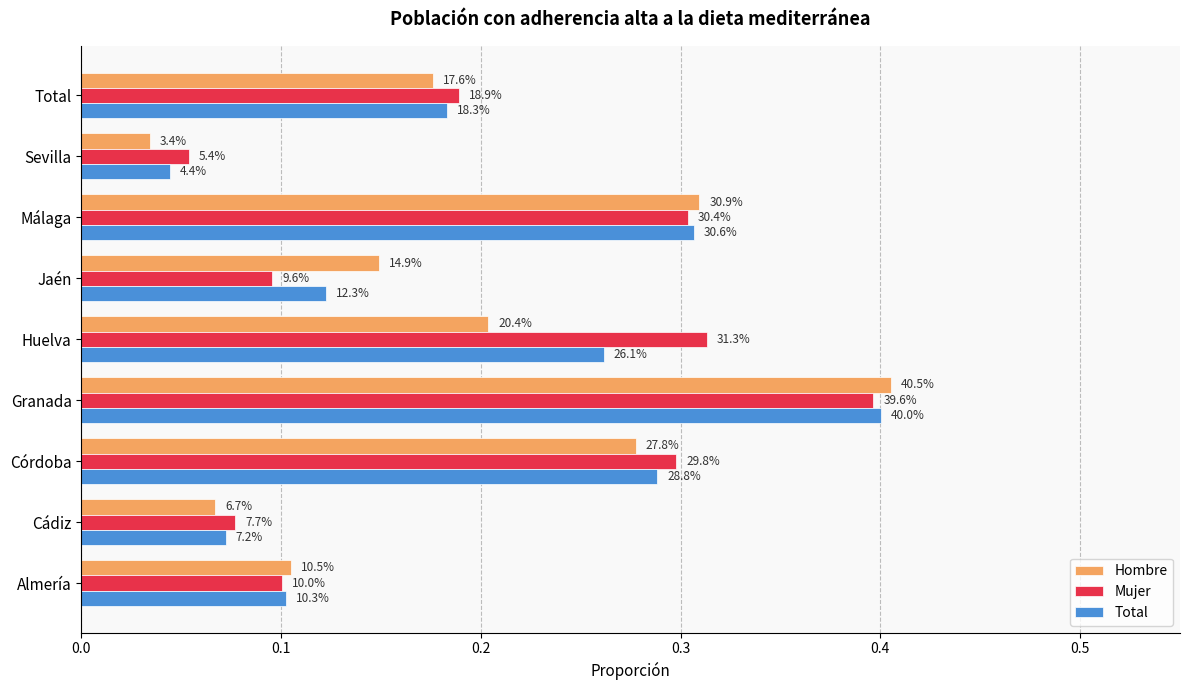

What are all the series names shown in the legend?

Hombre, Mujer, Total